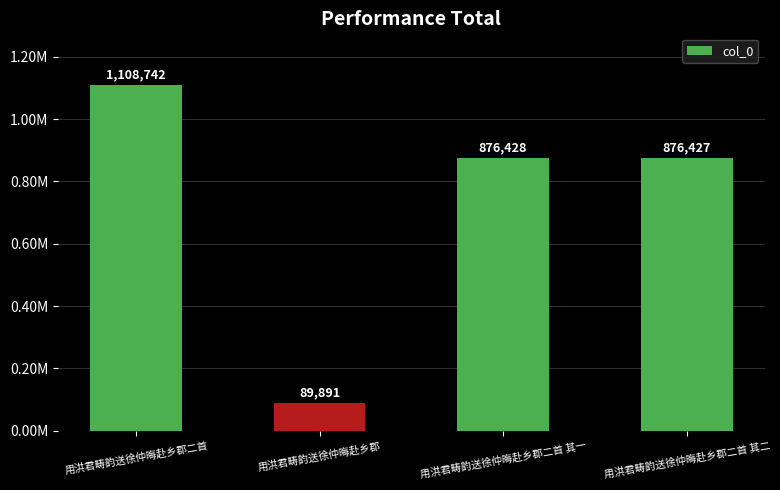

List the labels in order of value, largest first.

用洪君畴韵送徐仲晦赴乡郡二首, 用洪君畴韵送徐仲晦赴乡郡二首 其一, 用洪君畴韵送徐仲晦赴乡郡二首 其二, 用洪君畴韵送徐仲晦赴乡郡